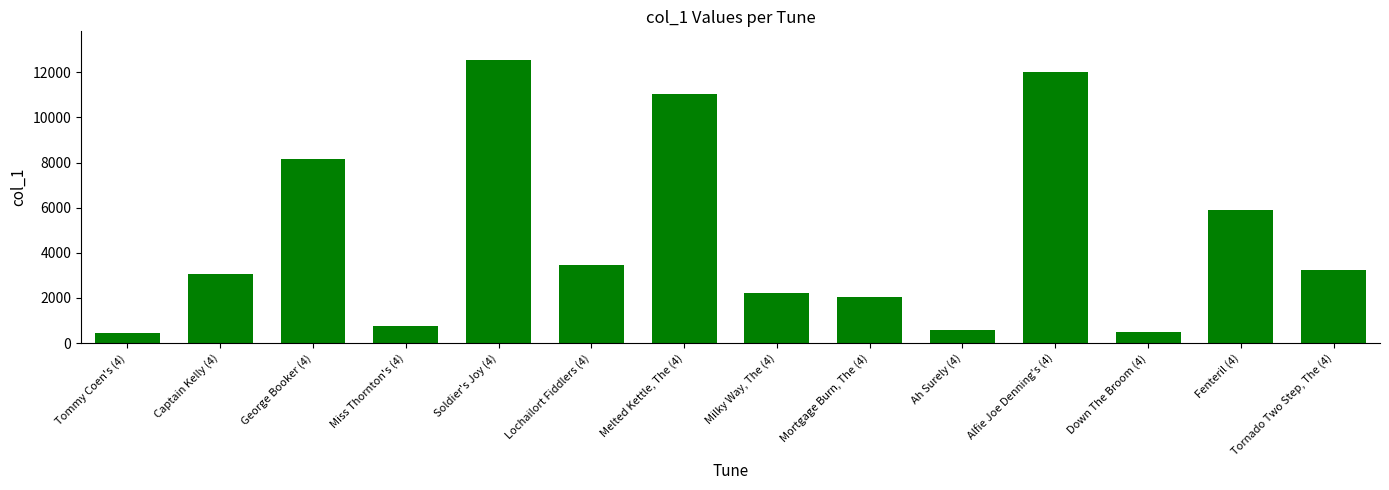

Is it true that the value at Captain Kelly (4) is 3059?

True